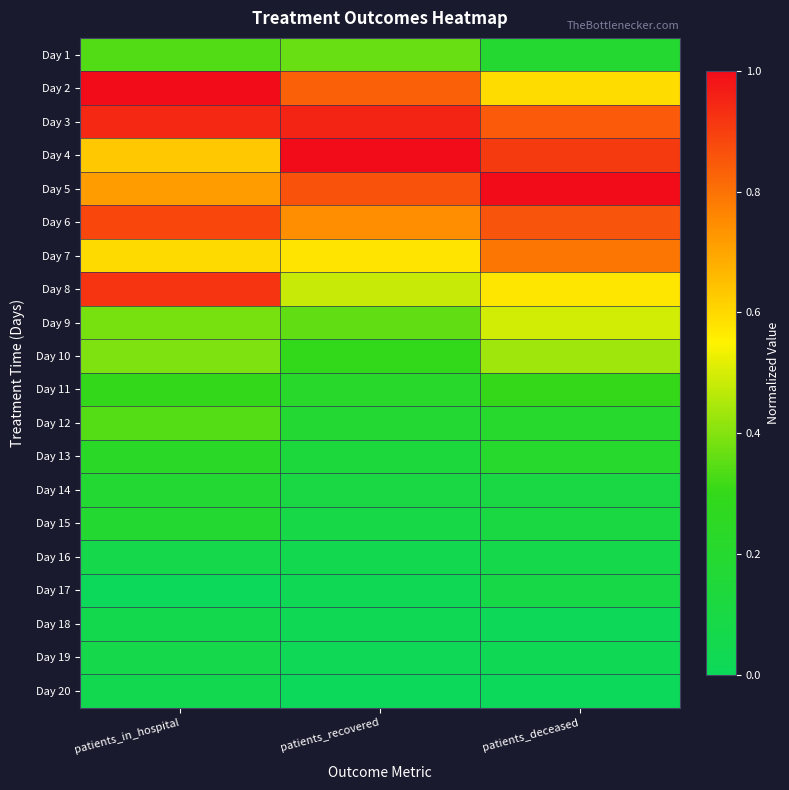

What is the total value across all series at patients_recovered?

7.3